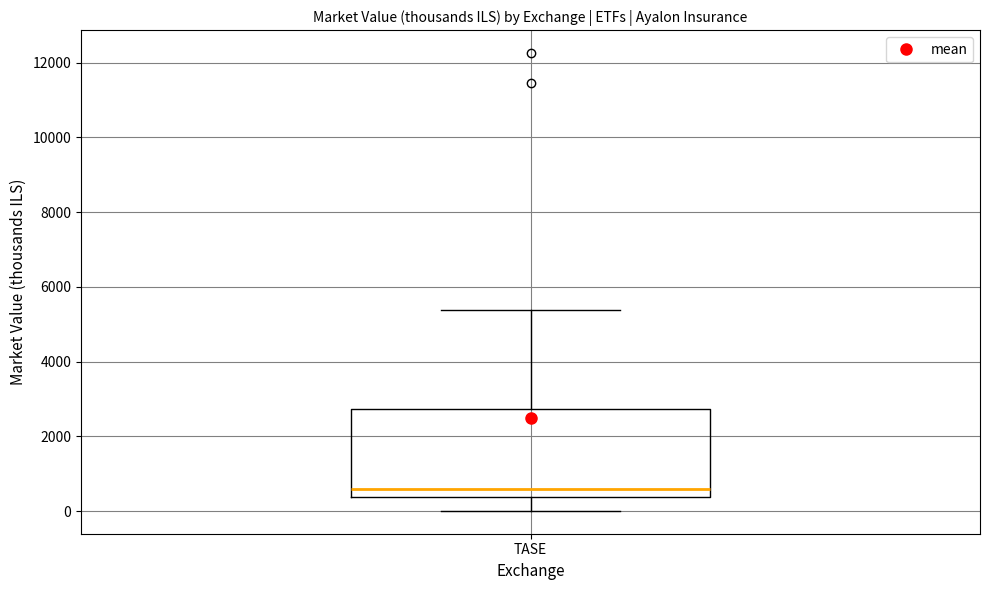

Transcribe this box plot: give where the median line is, the range the box spans, and where the two whiskers end, as read against the y-axis. The values are not printed on the chart, so give them approximately, as read against the axis.

median 600, box 400 to 2800, whiskers 0 to 5400